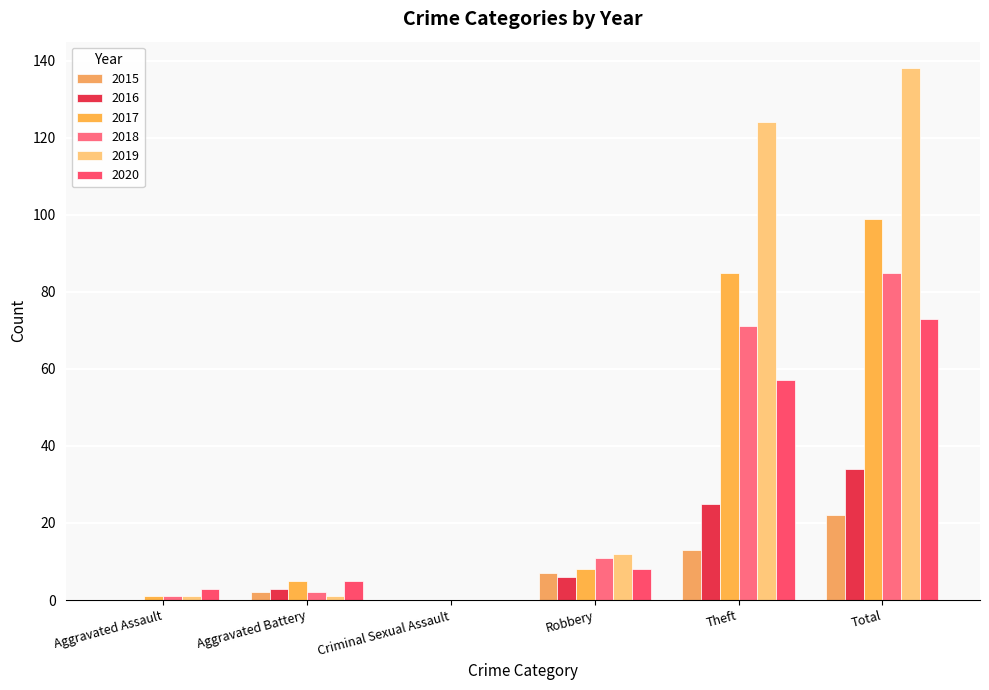

How many values in 2020 are above zero?

5